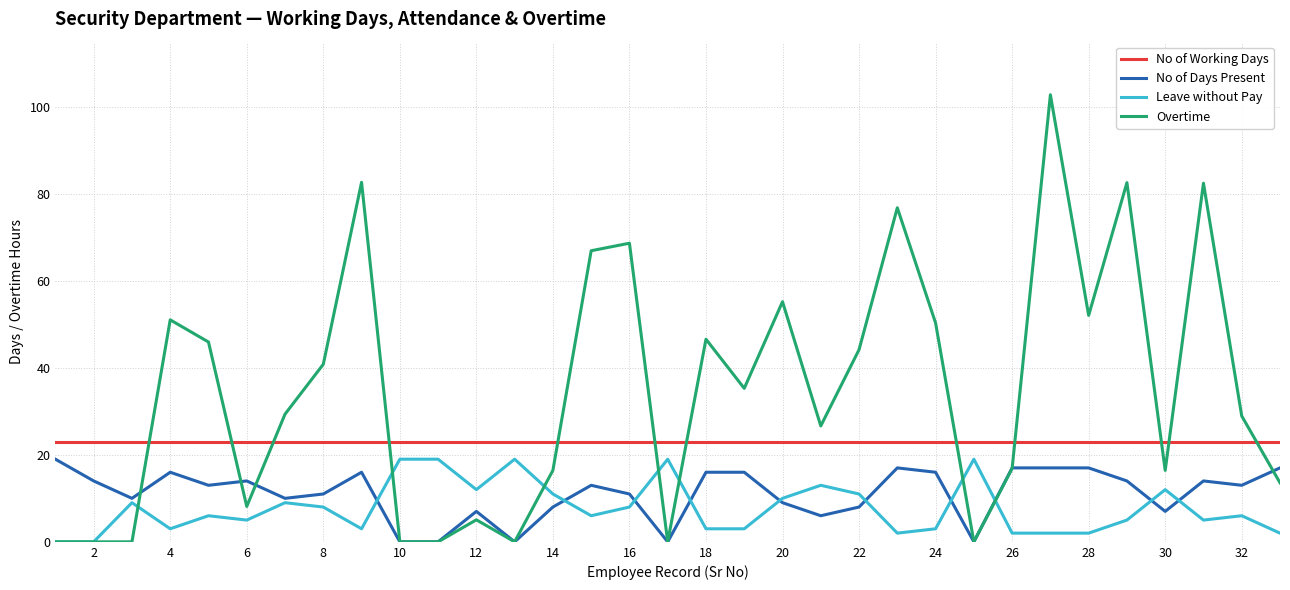

Which series has the largest range (max minus min)?

Overtime